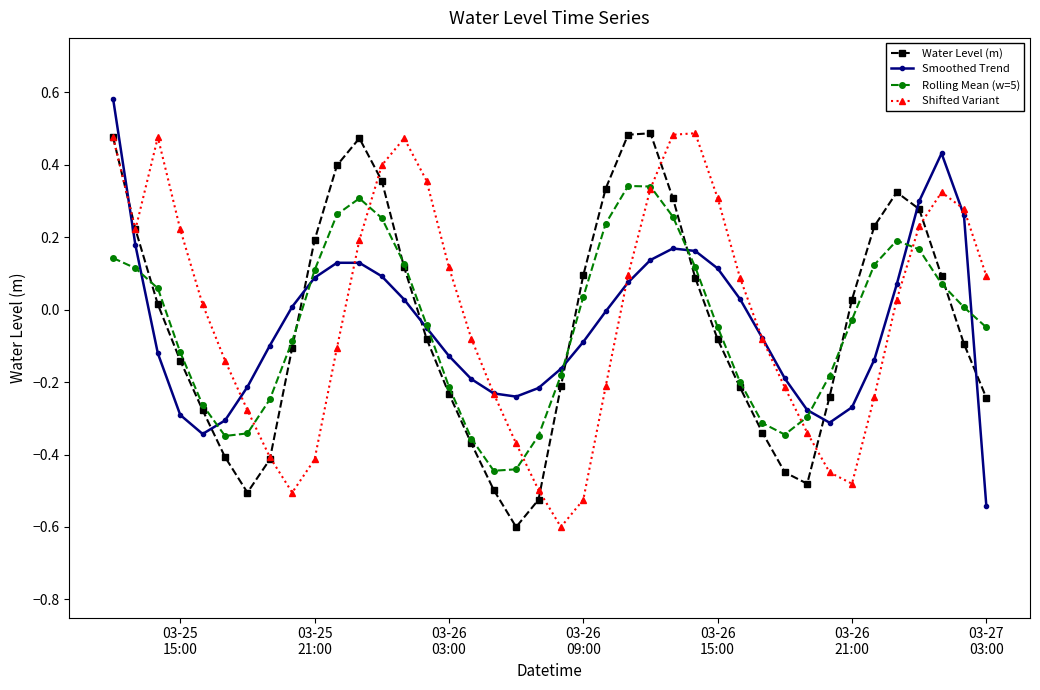

How many intersections are there between Water Level (m) and Smoothed Trend?

9